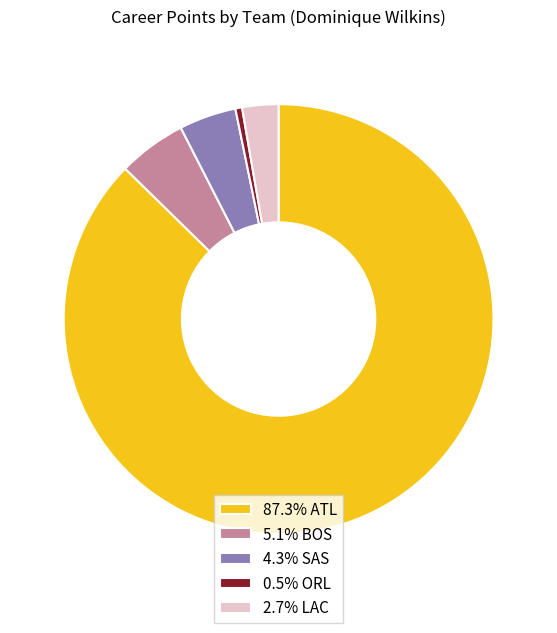

Does any single category account for the majority?

Yes